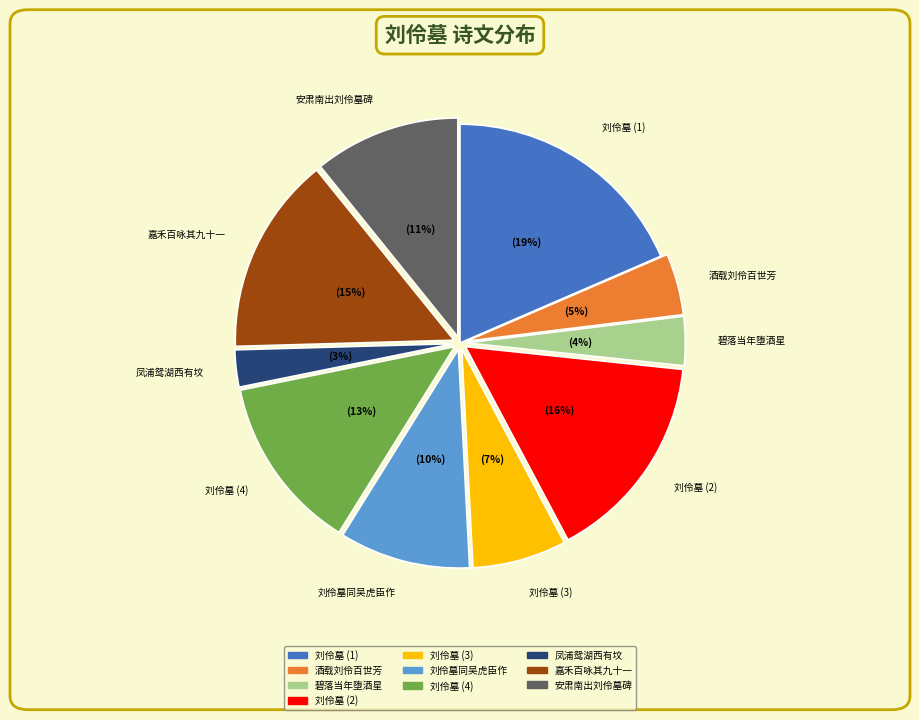

How many segments does this pie chart have?

10